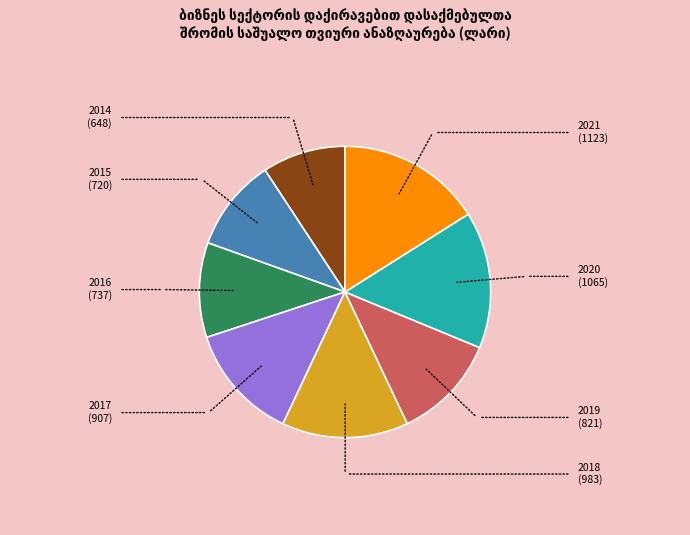

Is there any slice that represents more than half of the pie?

No